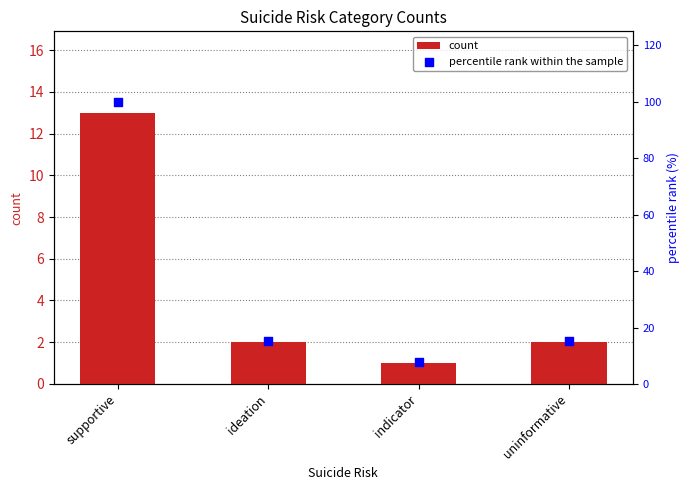

What is the total value across all series at uninformative?

17.4